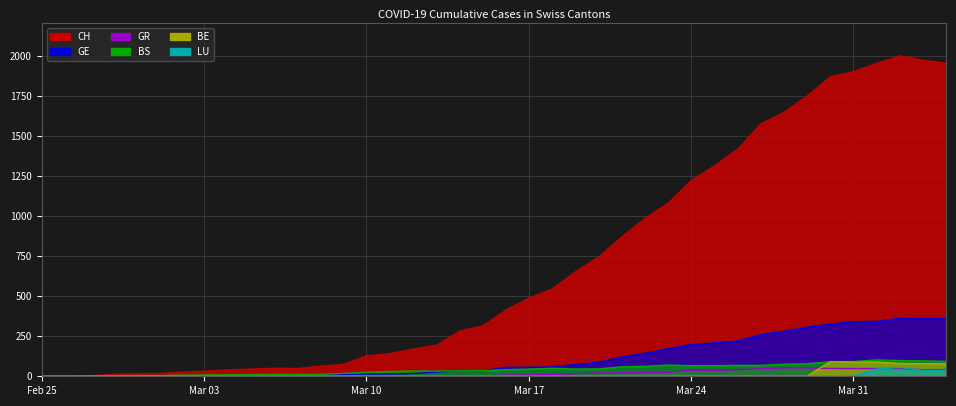

Does the chart display data point markers on the line(s)?

No